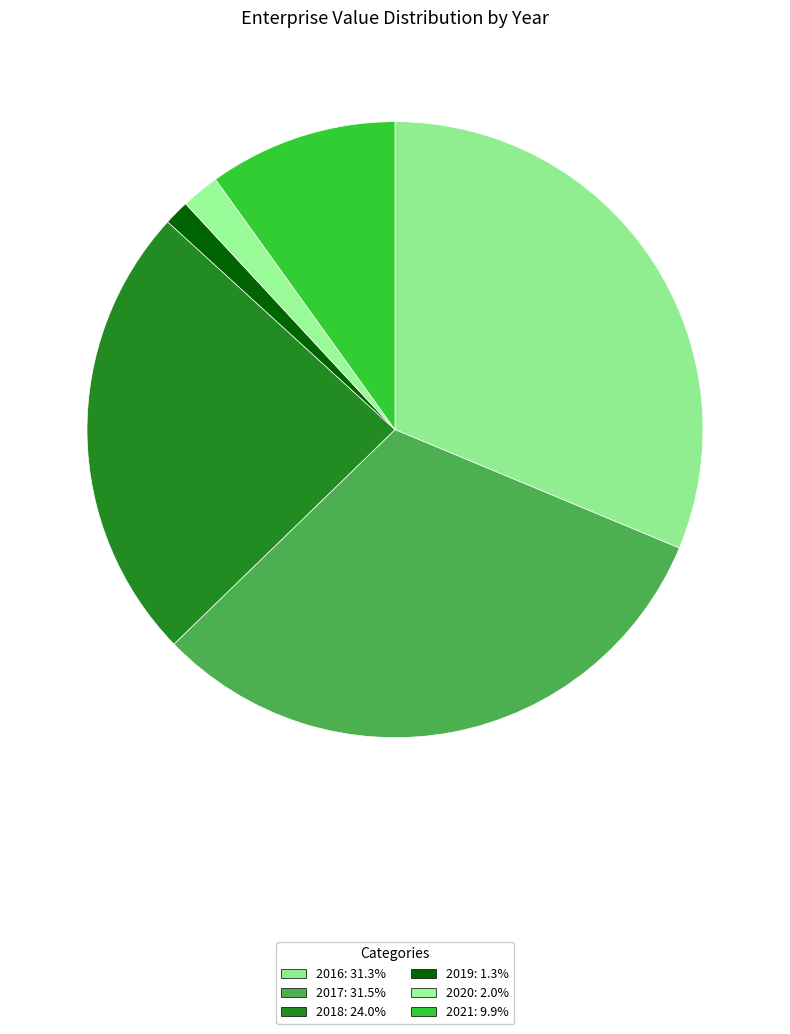

Count the number of slices in the pie.

6